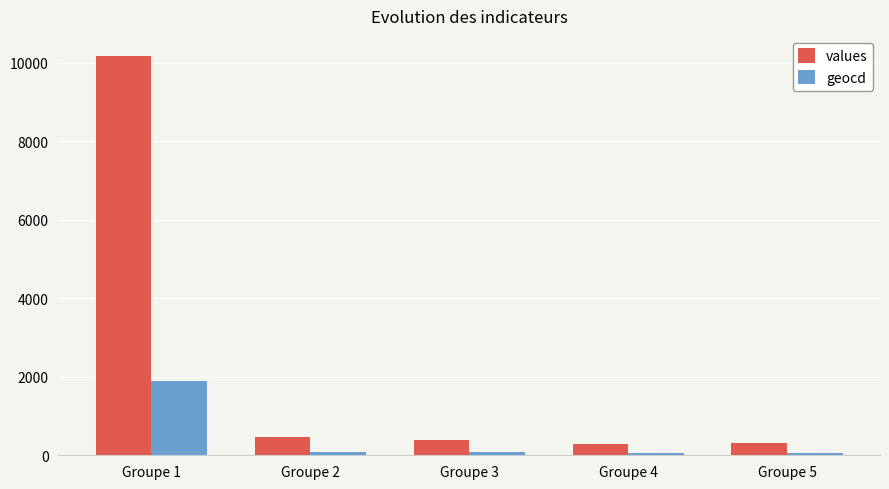

Where does the geocd series first go above 74?

Groupe 1